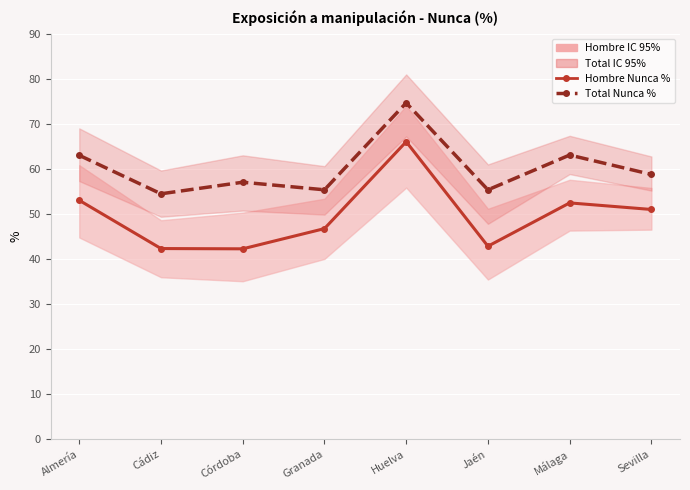

The Hombre Nunca % series shows 15.0 at Jaén. True or false?

False